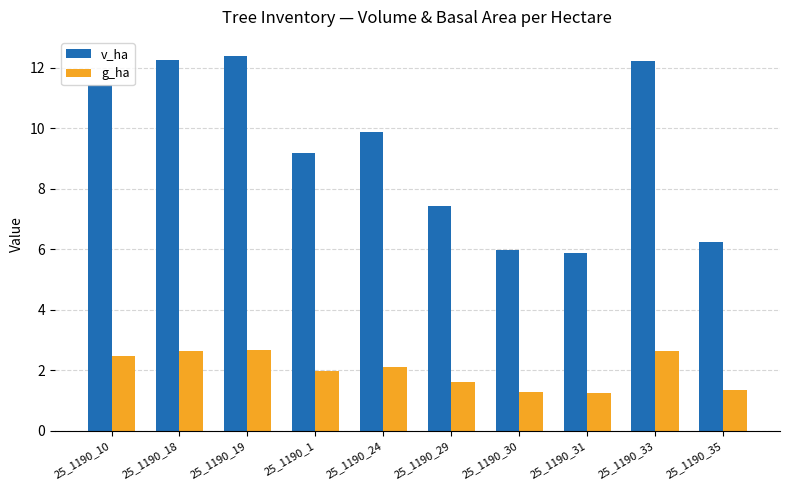

Which series has the largest total across all categories?

v_ha